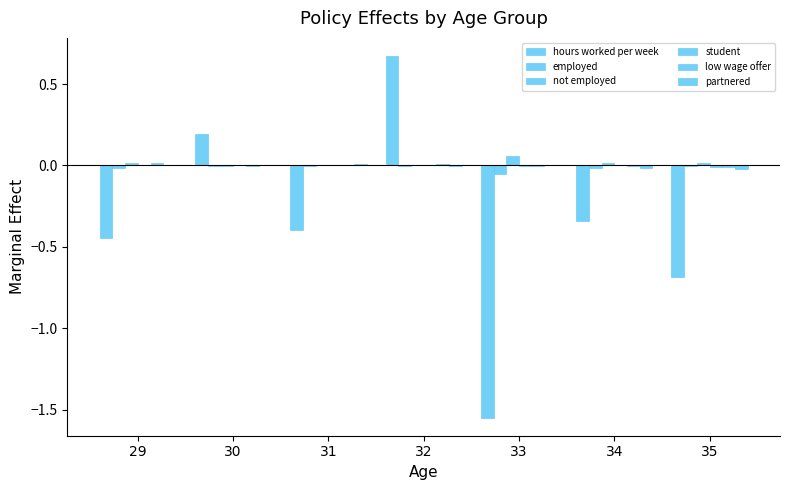

Does the chart contain stacked bars?

No